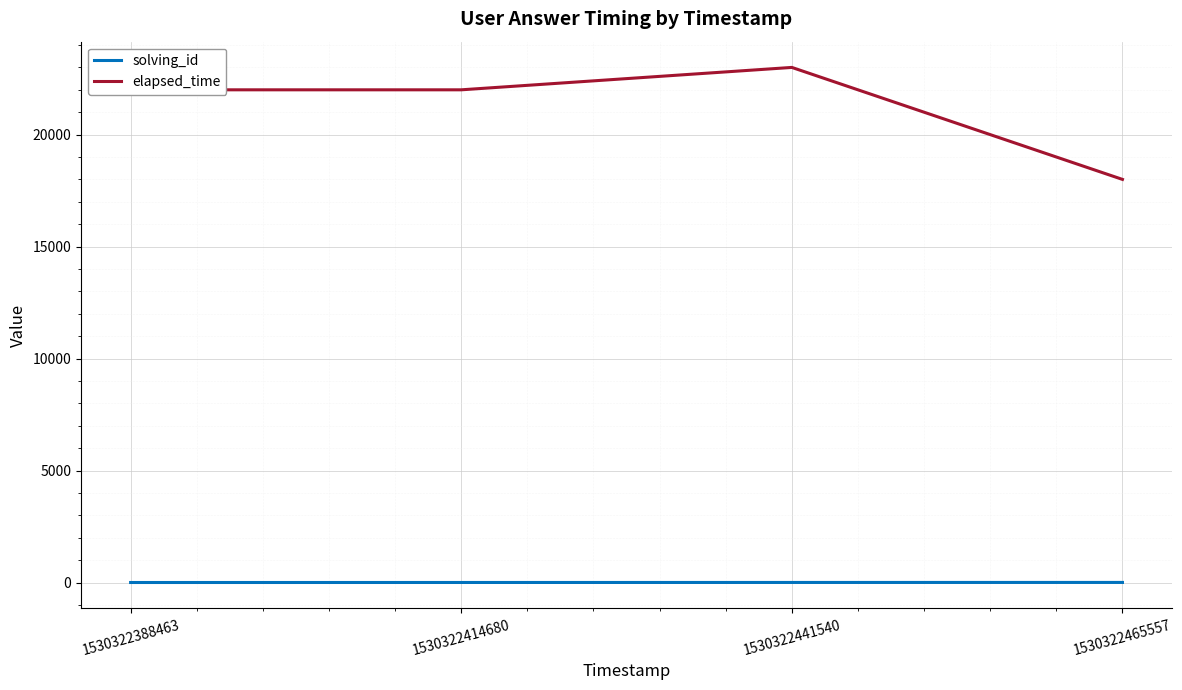

Which series has the largest total across all categories?

elapsed_time